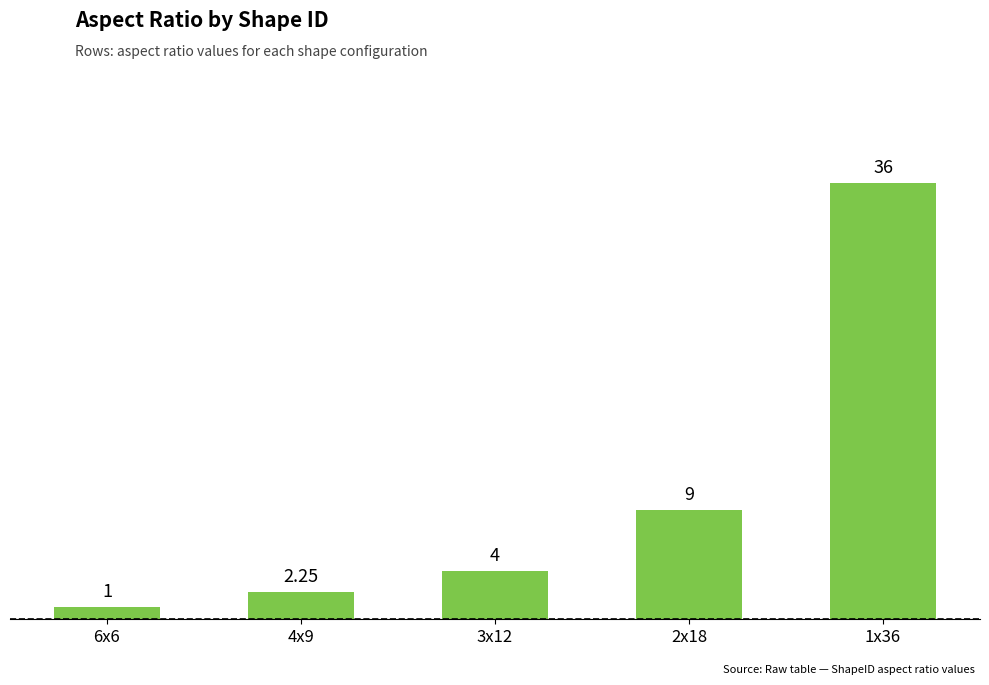

What is the difference between the second highest and minimum values?

8.0